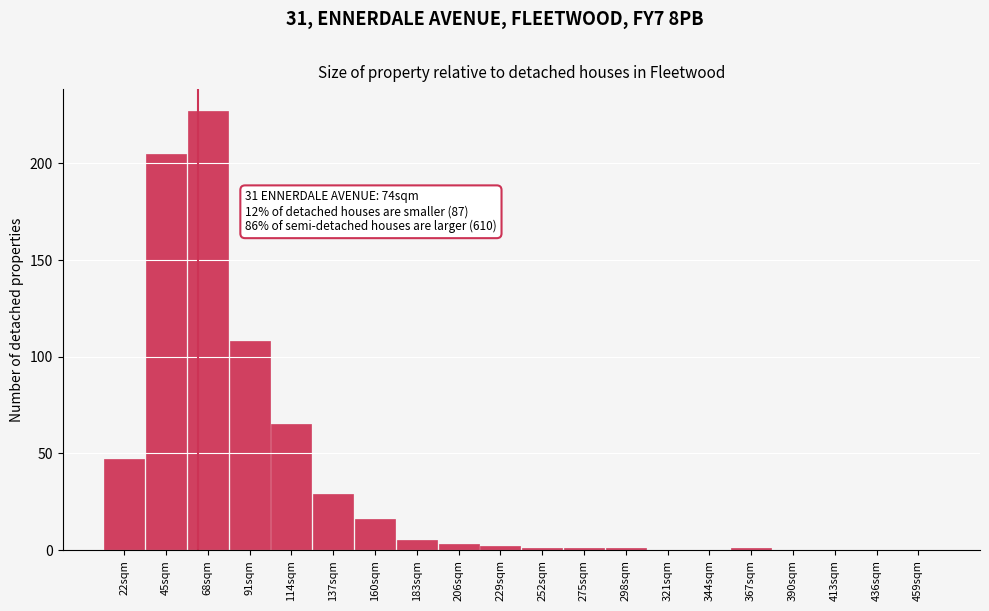

Reading left to right, transcribe all the data shown in this chart.

22sqm=47	45sqm=205	68sqm=227	91sqm=108	114sqm=65	137sqm=29	160sqm=16	183sqm=5	206sqm=3	229sqm=2	252sqm=1	275sqm=1	298sqm=1	321sqm=0	344sqm=0	367sqm=1	390sqm=0	413sqm=0	436sqm=0	459sqm=0